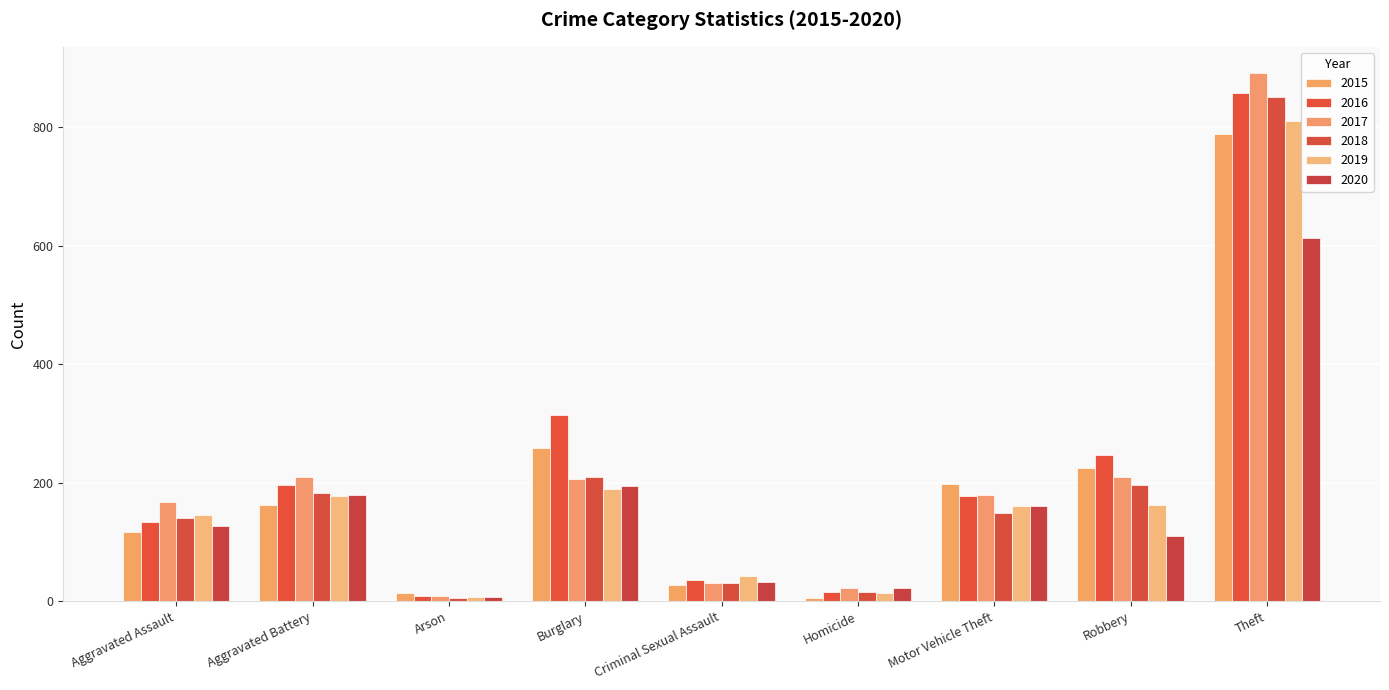

What is the sum of the 2018 values at Homicide and Criminal Sexual Assault?

46